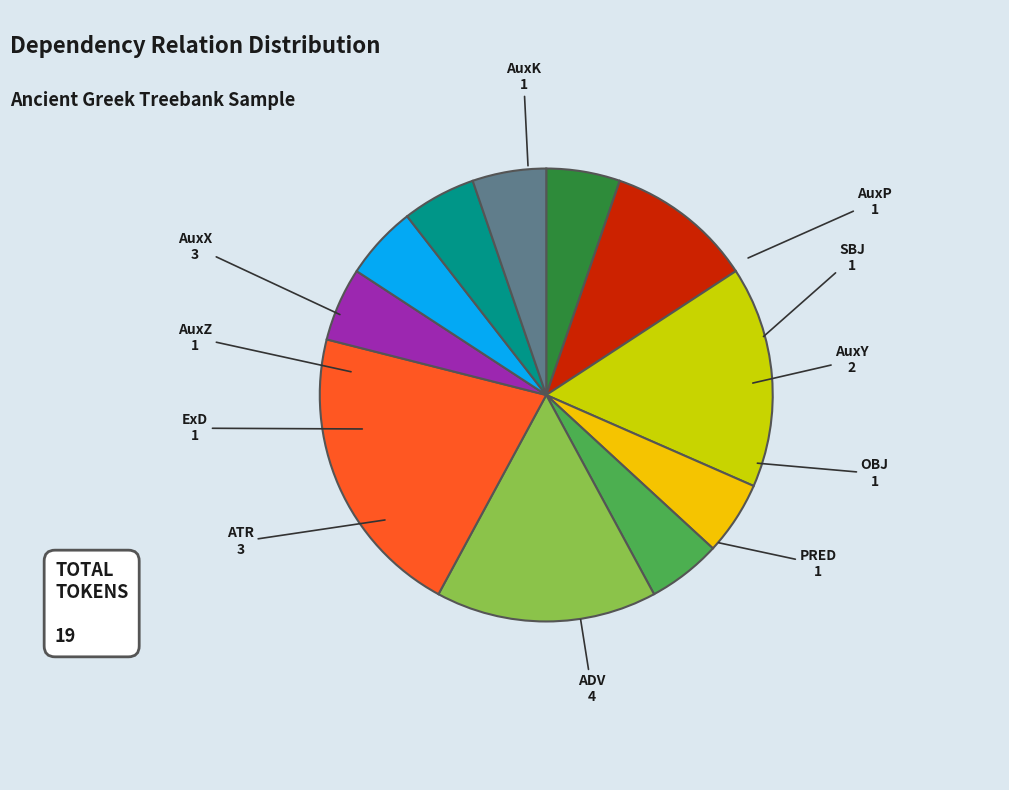

Which slice is the largest?

ADV